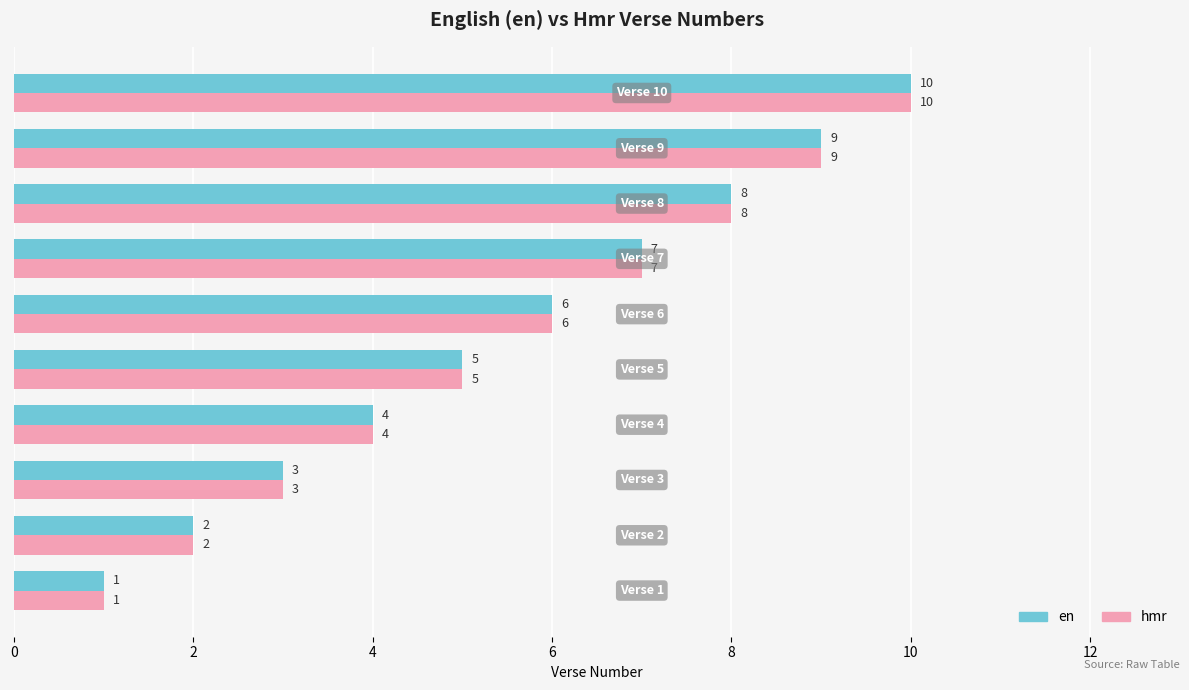

What is the sum of all hmr values?

55